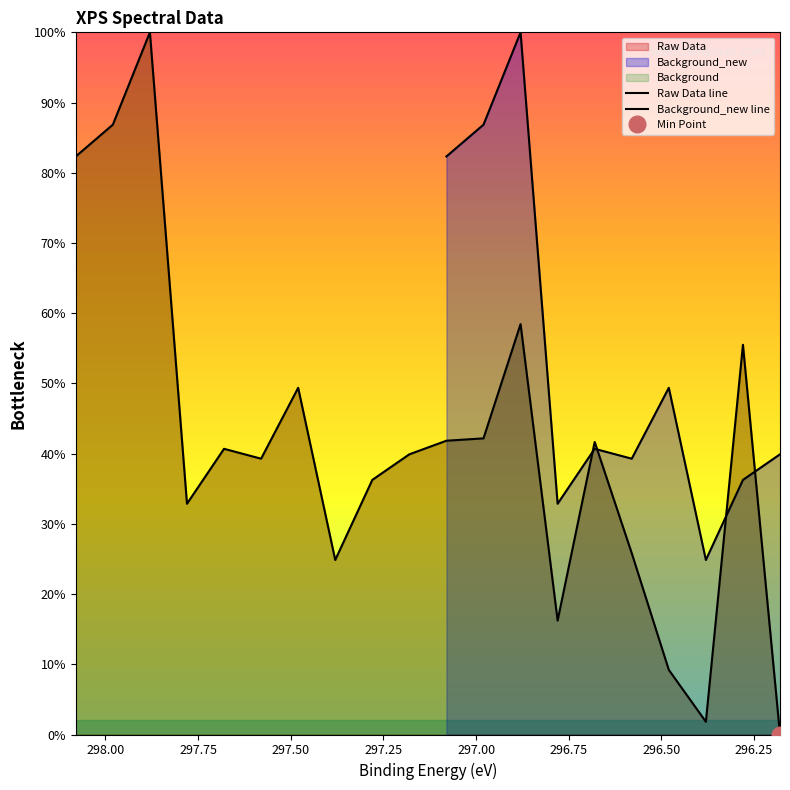

Does the chart have visible grid lines?

No